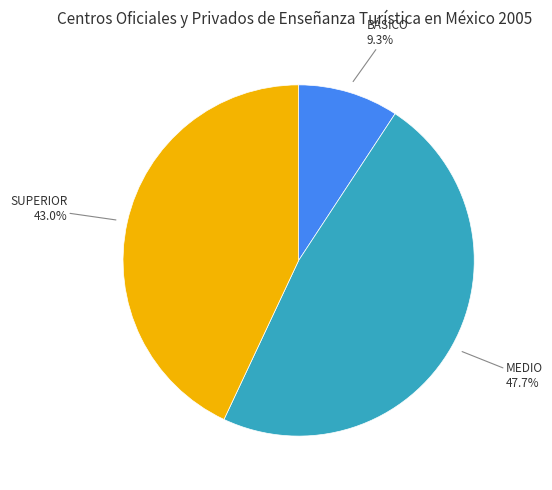

Is there a majority slice in this chart?

No